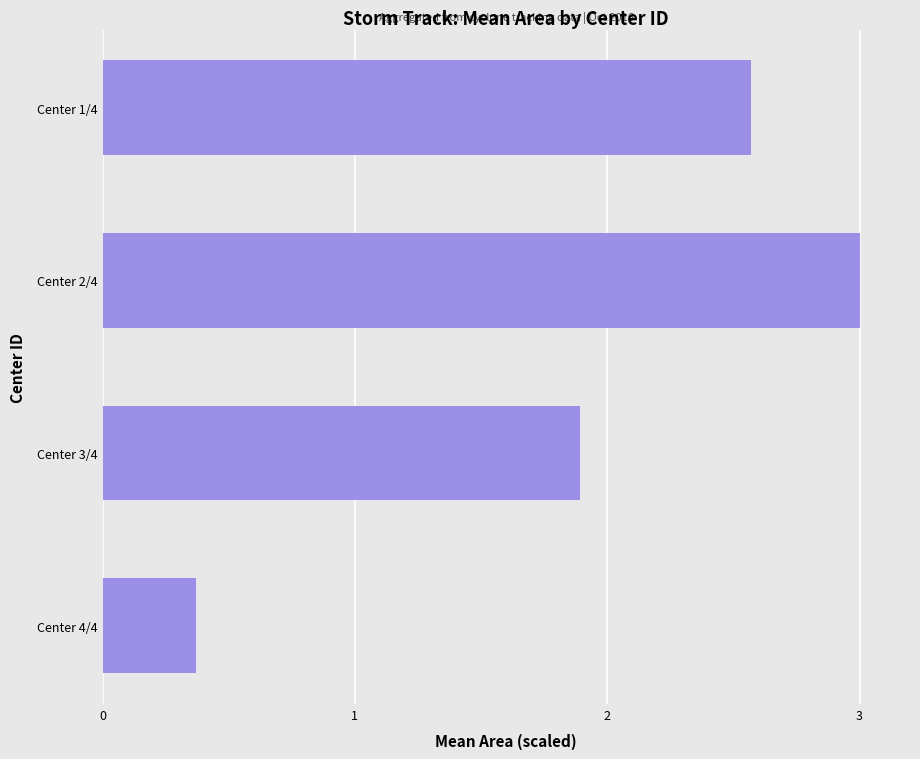

What is the greatest value displayed?

3.0